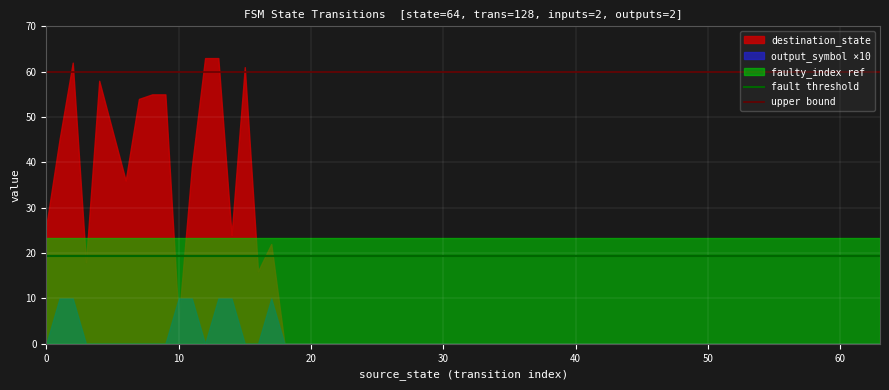

True or false: output_symbol ×10 has a value of -4.3 at 0.

False